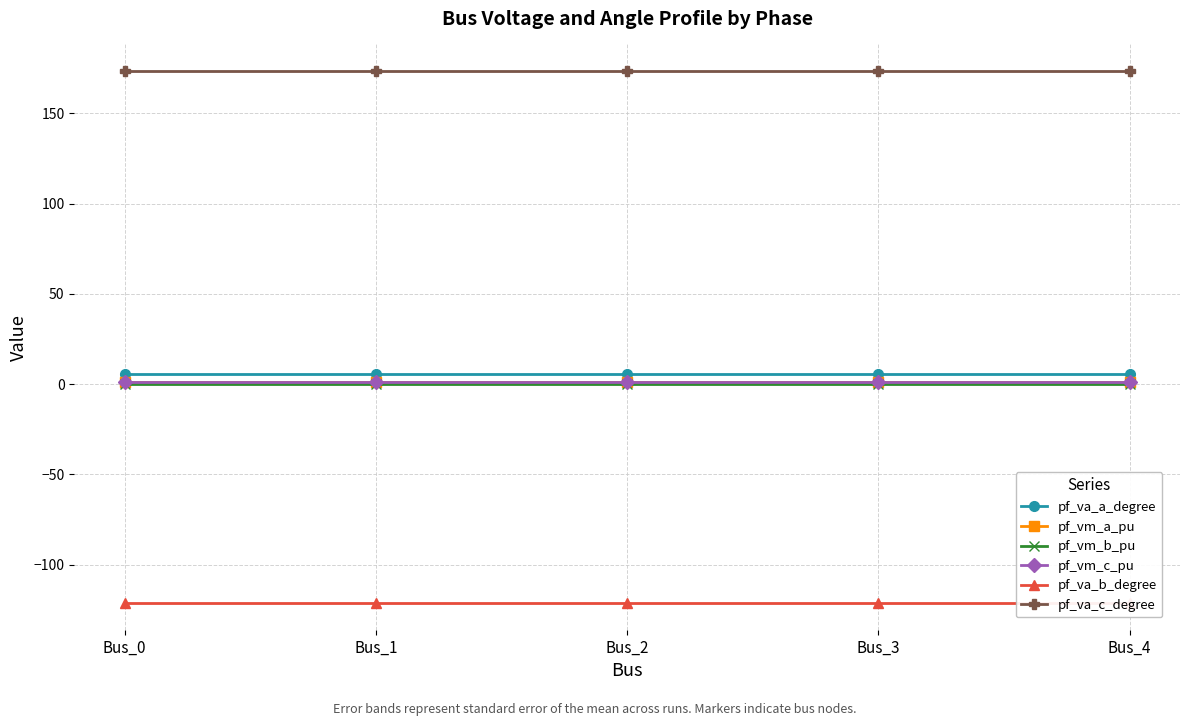

Which series has the largest total across all categories?

pf_va_c_degree